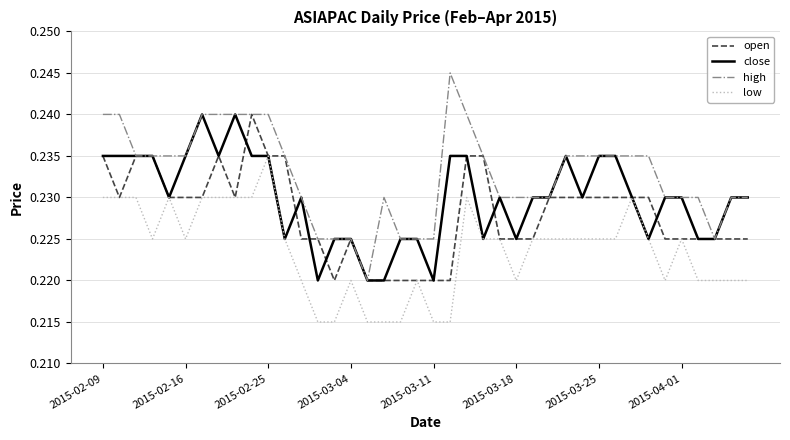

Which series has the largest range (max minus min)?

high